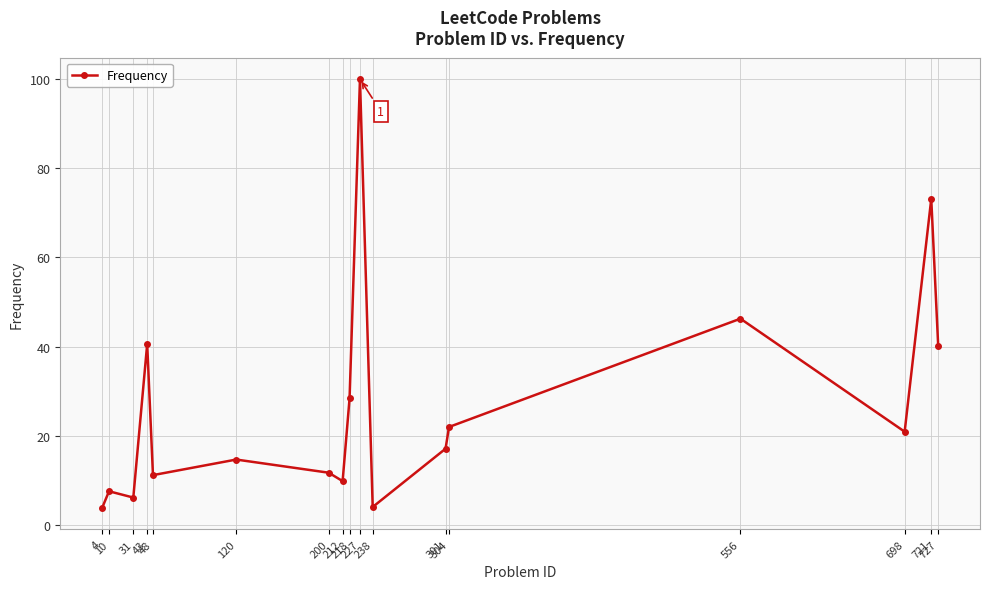

Where is the first local minimum?

31